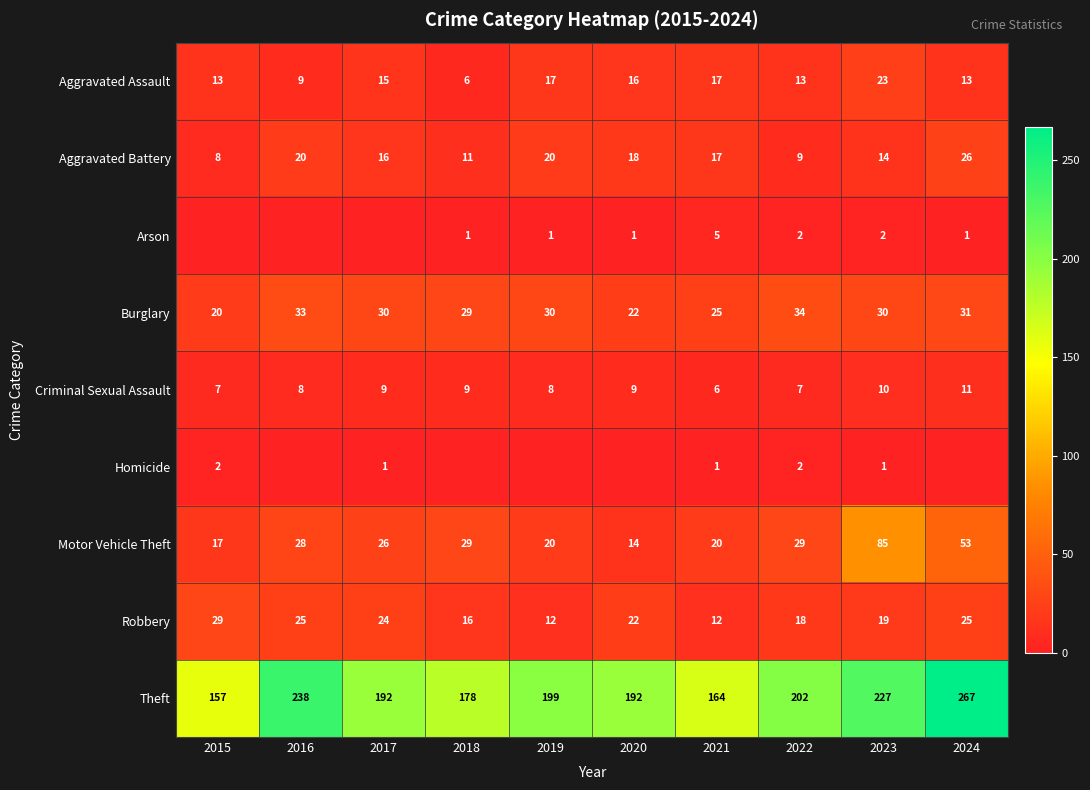

Which category has the highest value in the Aggravated Battery series?

2024